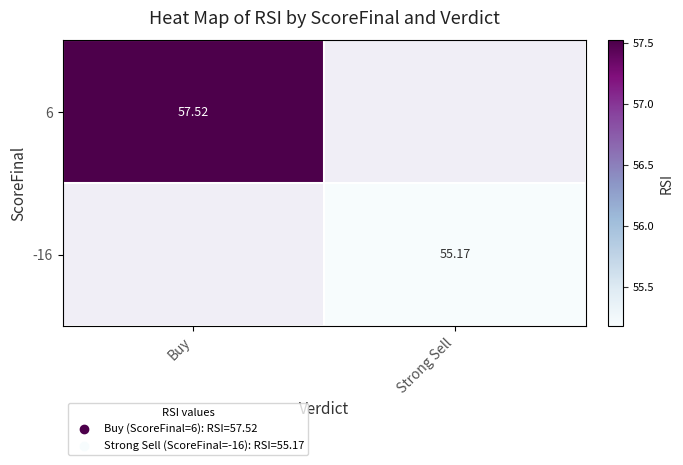

Is the value of 6 at Buy greater than the value of -16 at Strong Sell?

Yes